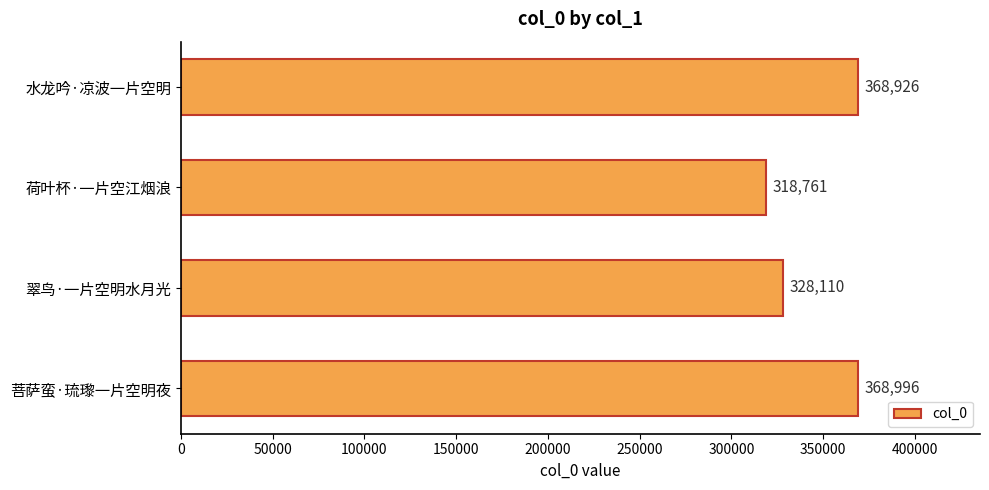

What is the ratio of the value at 菩萨蛮·琉瓈一片空明夜 to the value at 翠鸟·一片空明水月光?

1.1